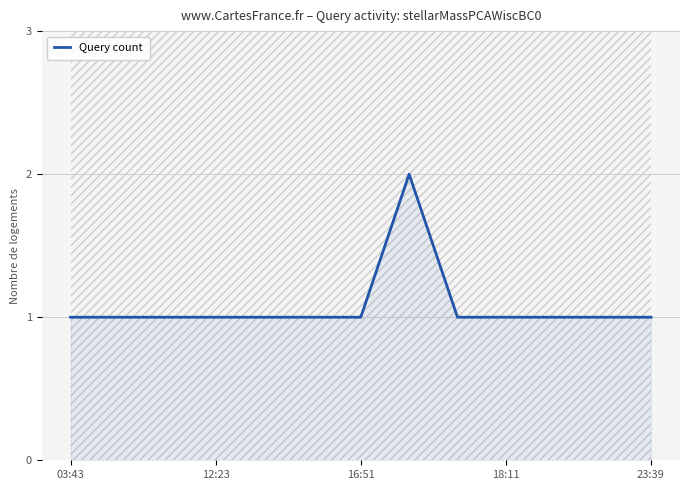

The value of Query count at 18:11 is 0. True or false?

False